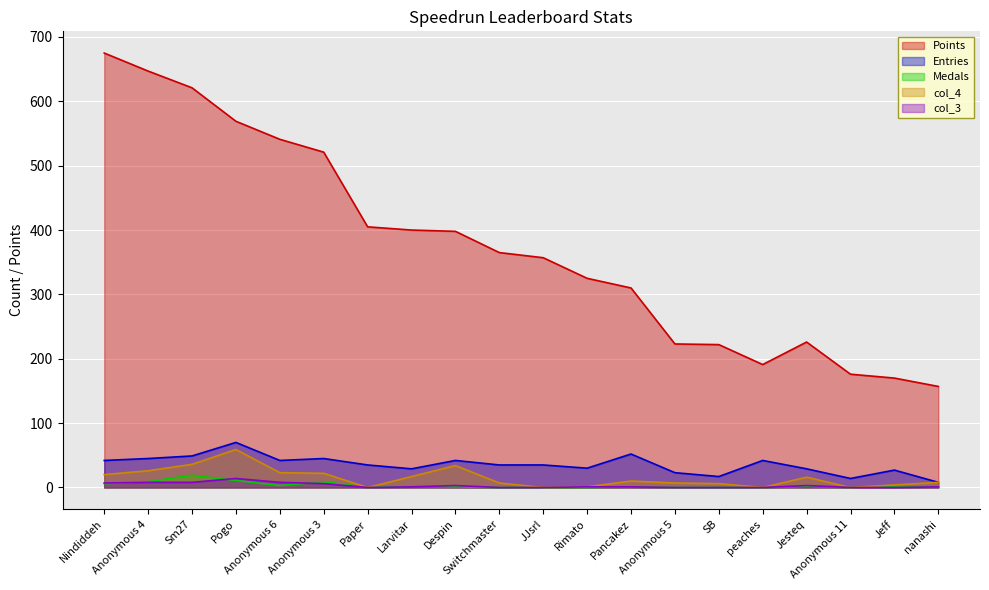

How many lines are shown in the chart?

5